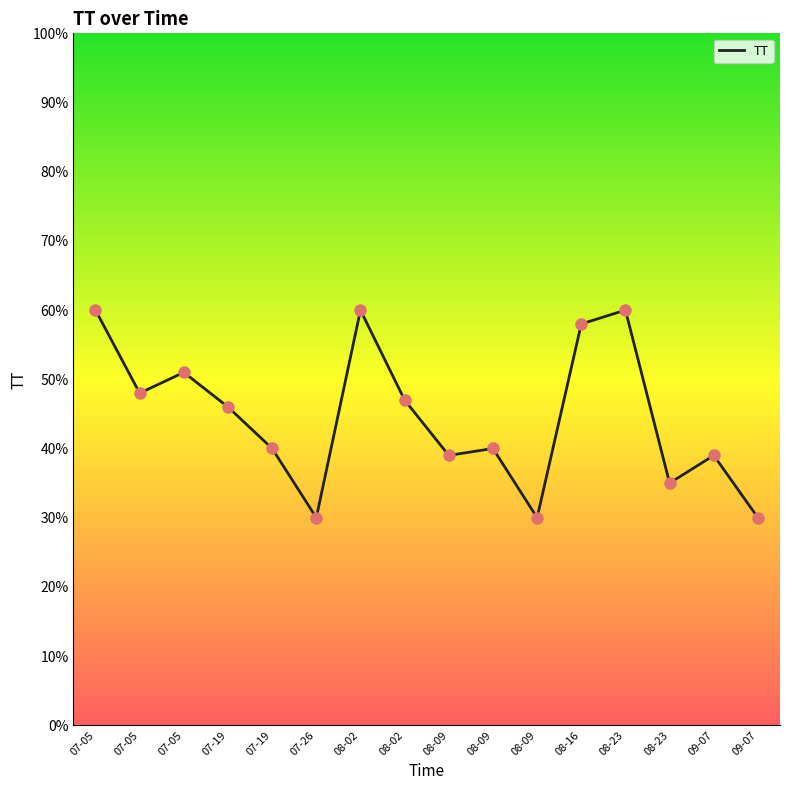

What is the change in value from 07-19 to 07-26?

-10